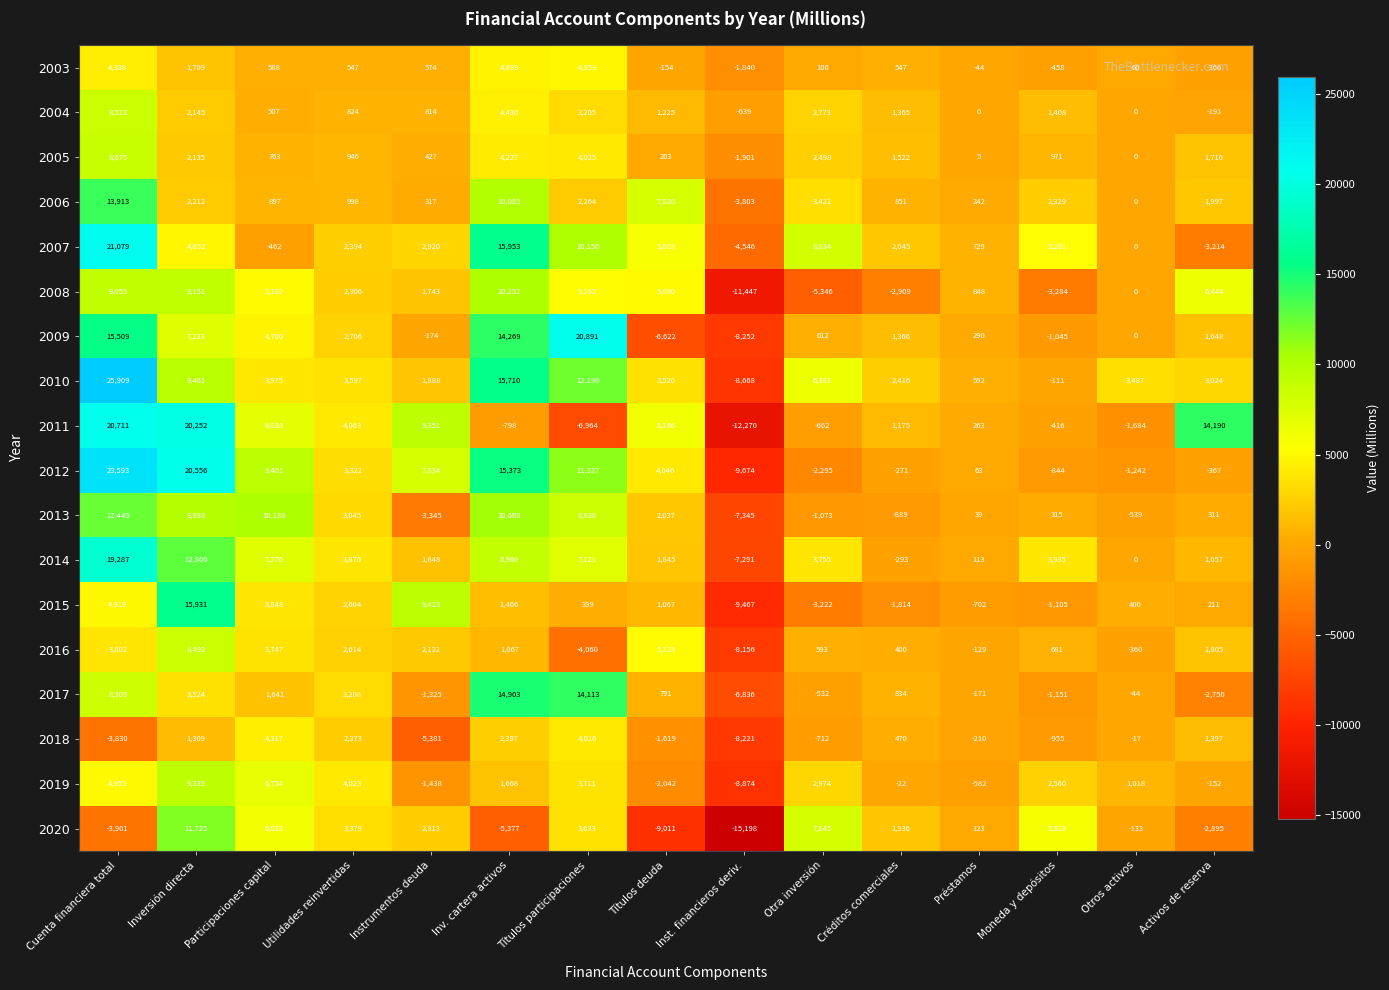

How many data points does each series have?

15